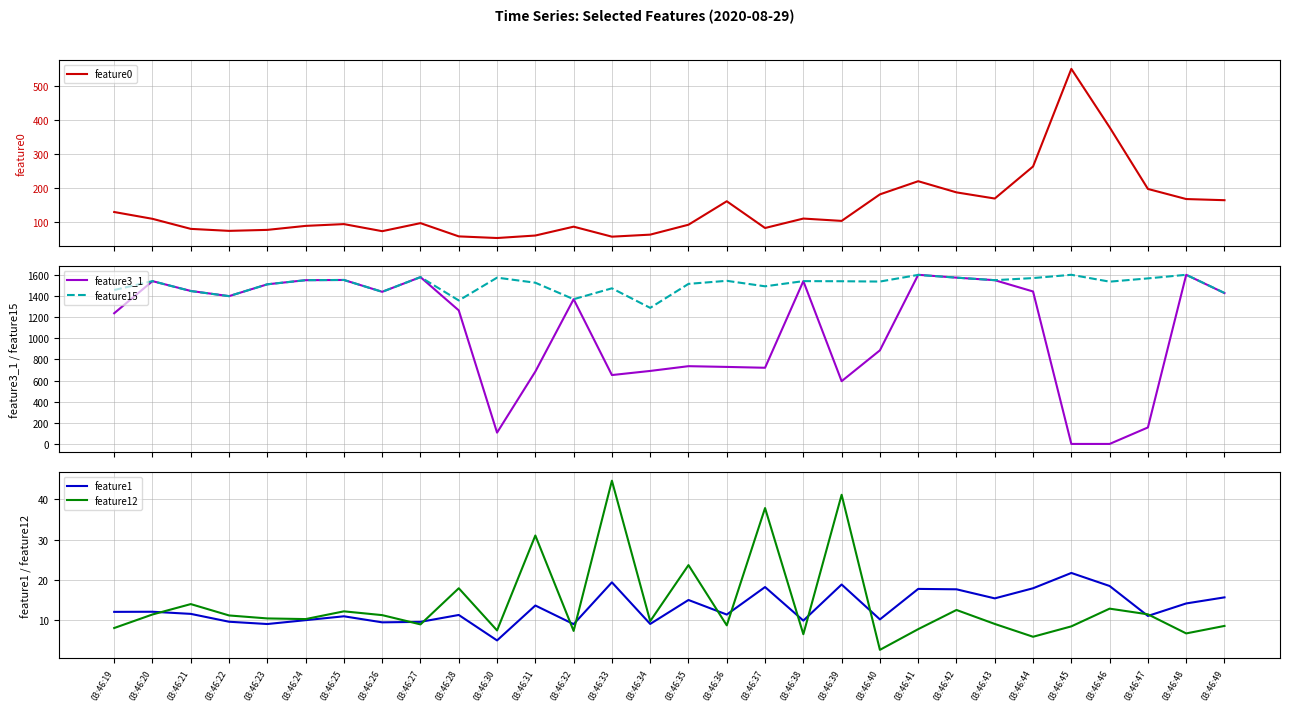

Does the chart have visible grid lines?

Yes